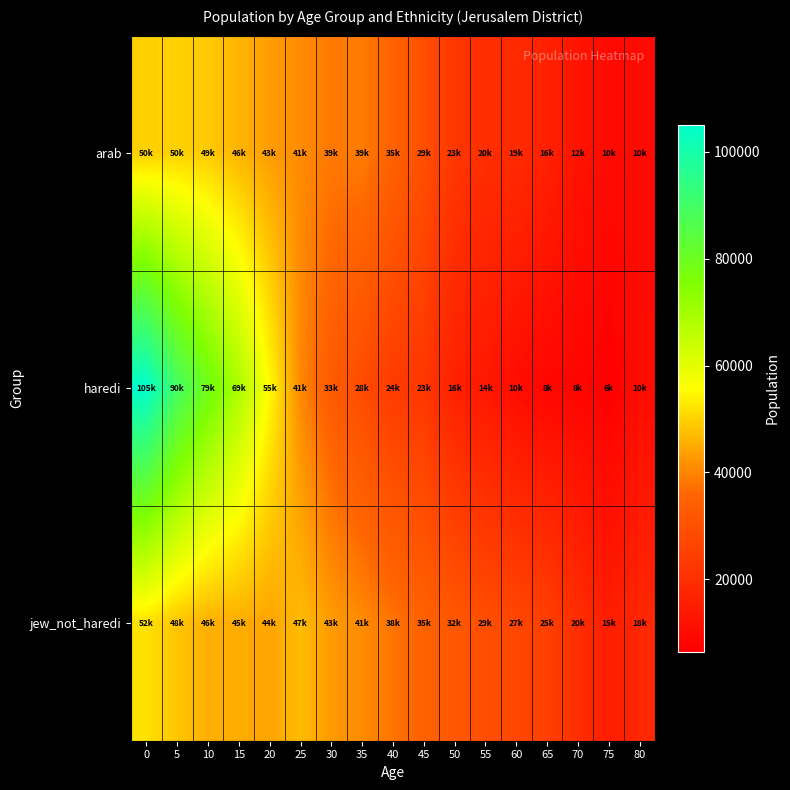

Rank the series by their maximum value, from lowest to highest.

arab, jew_not_haredi, haredi